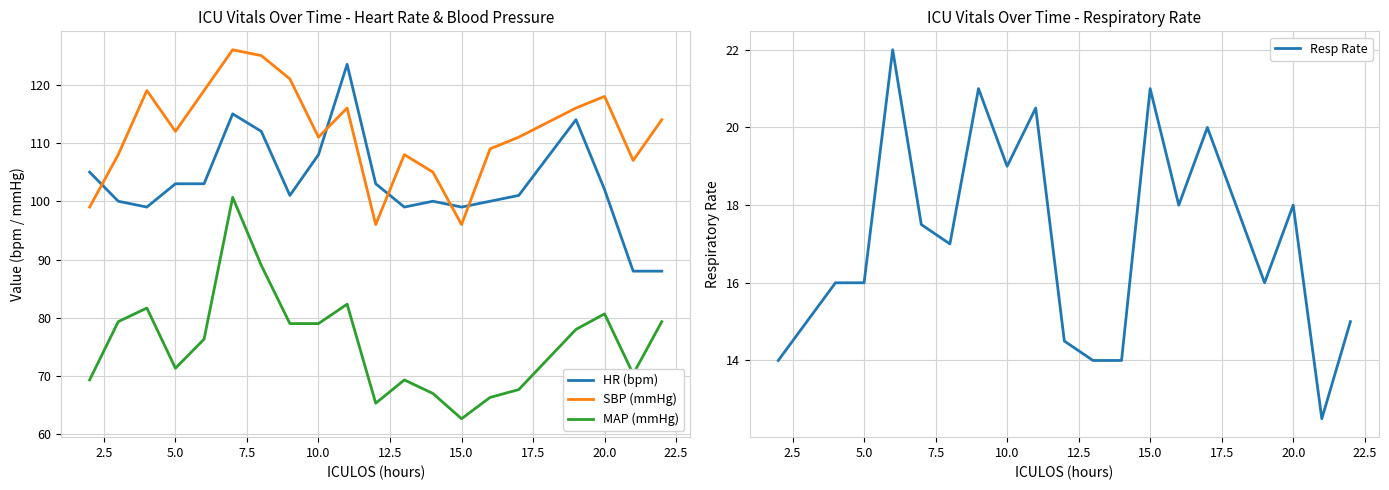

Which series has the widest spread of values?

MAP (mmHg)